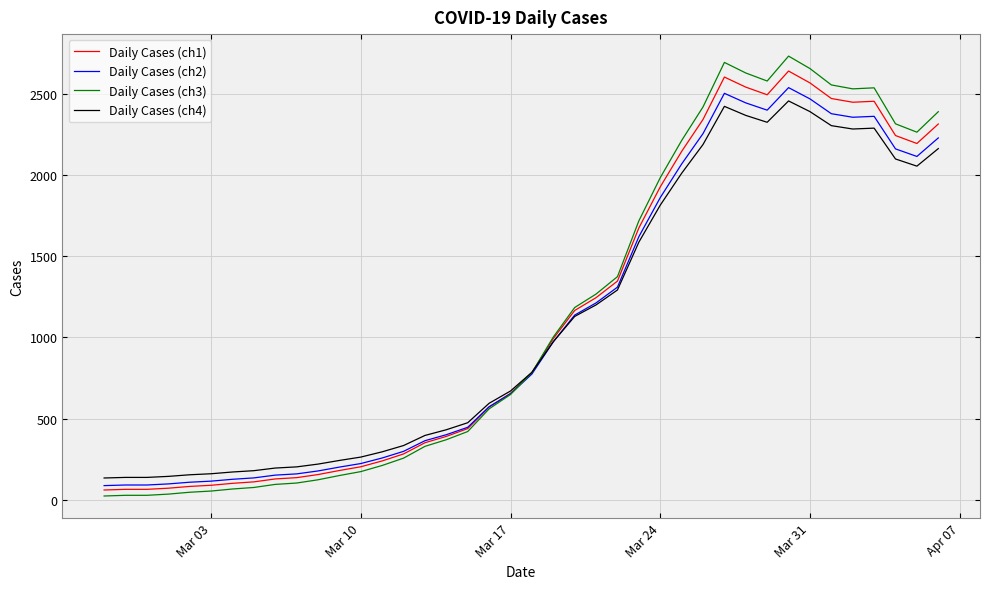

How many values in the Daily Cases (ch4) series are below 785?

20